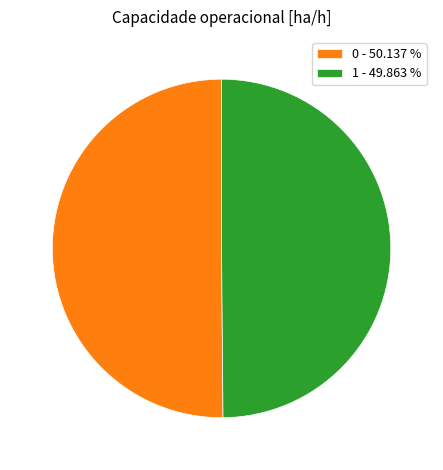

Is the sum of 1 - 49.863 % and 0 - 50.137 % greater than half?

Yes